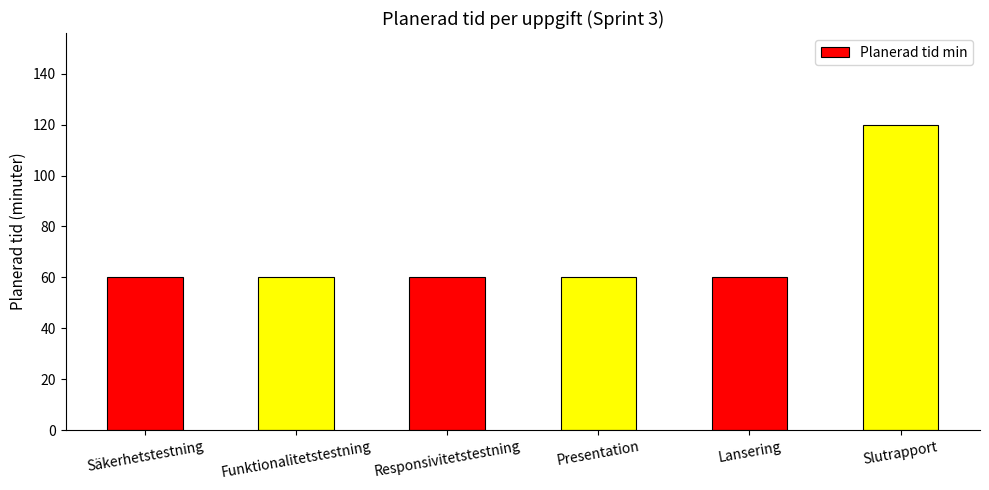

True or false: the data shows 60 at Responsivitetstestning.

True